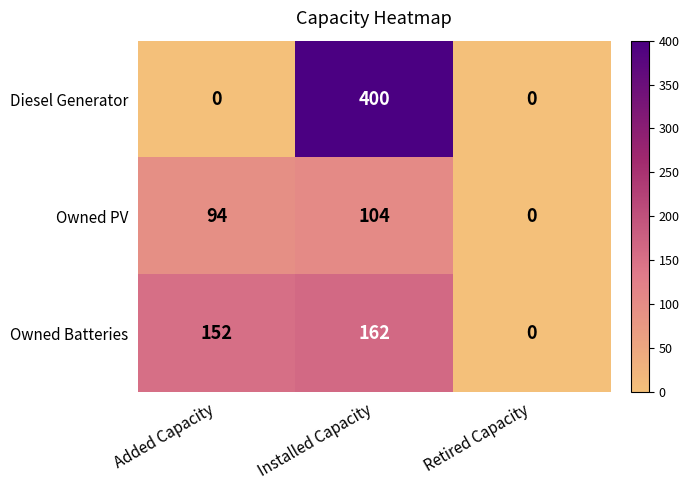

Is it true that Diesel Generator equals 266 at Added Capacity?

False